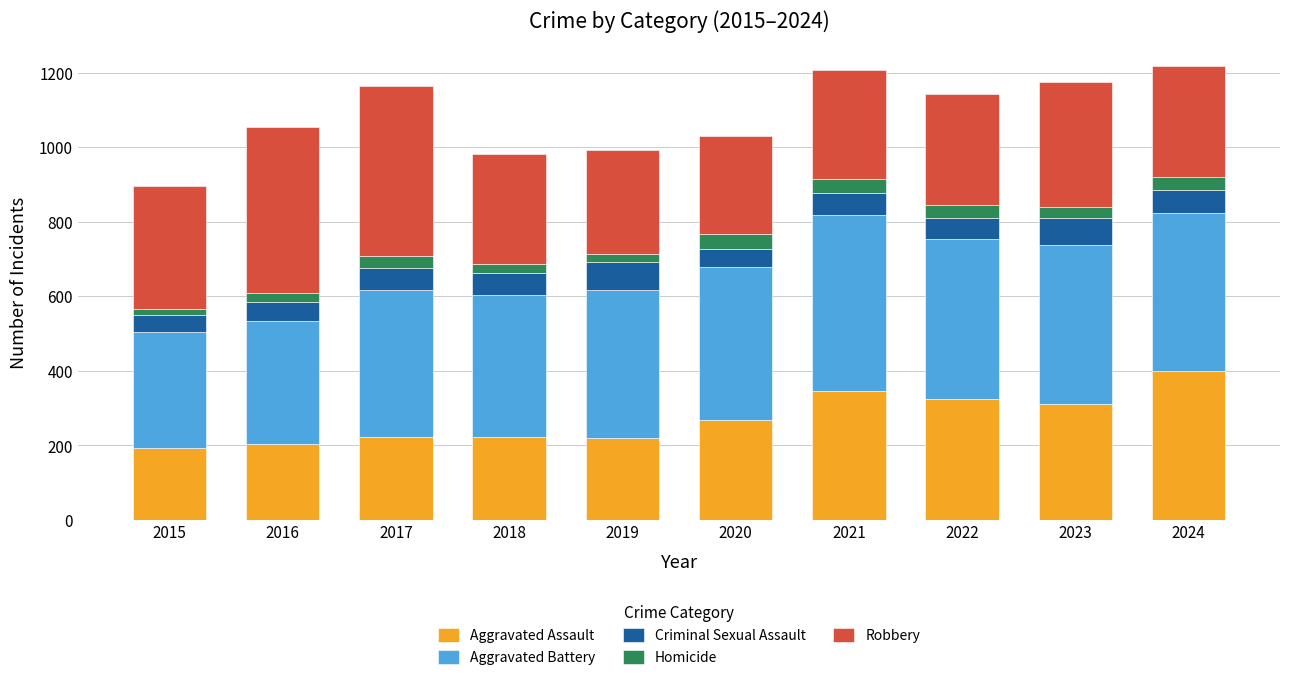

How many categories are shown in the chart?

10